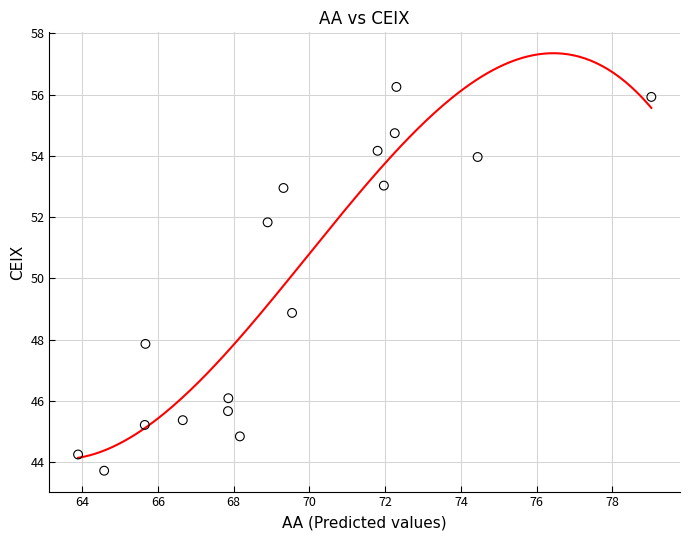

What is the range of X values (max minus min)?

15.1